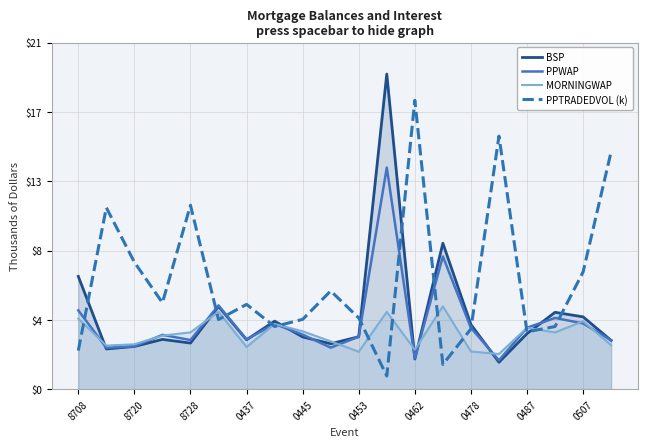

What is the difference between the BSP values at 0462 and 0453?

1.3